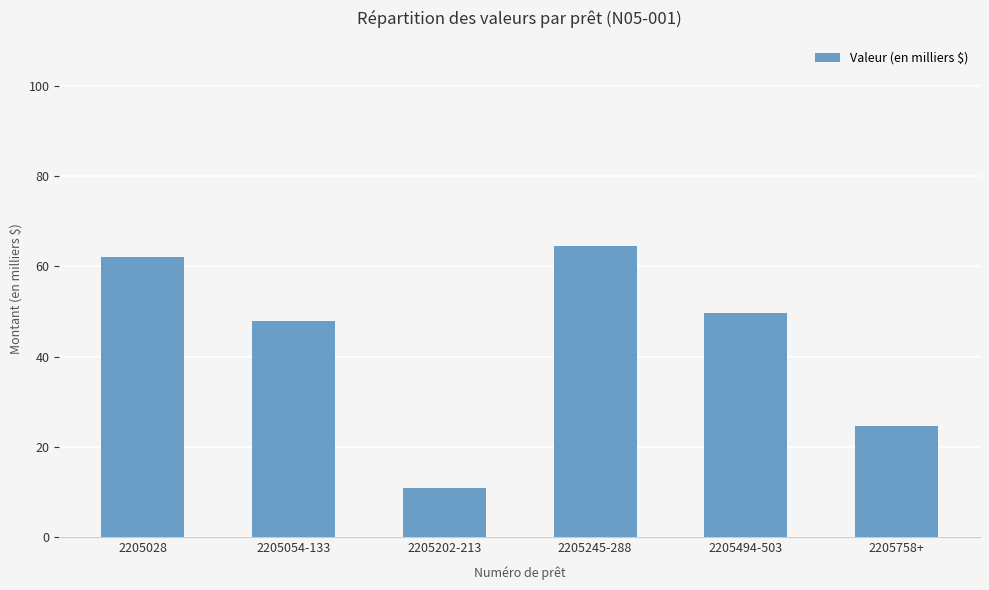

How many bars are there in total?

6